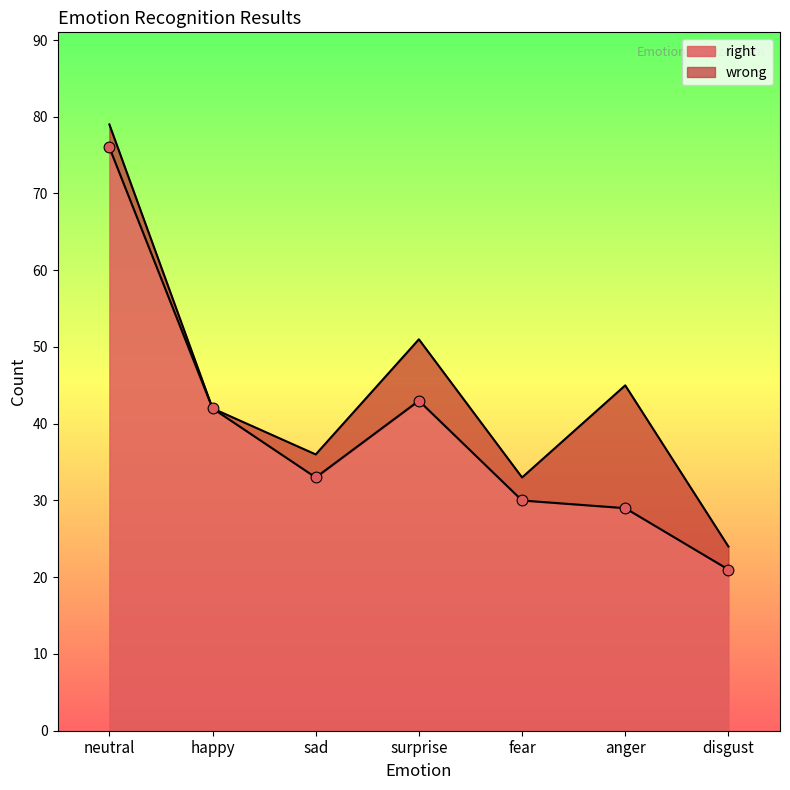

Which has a higher value, fear or anger?

fear